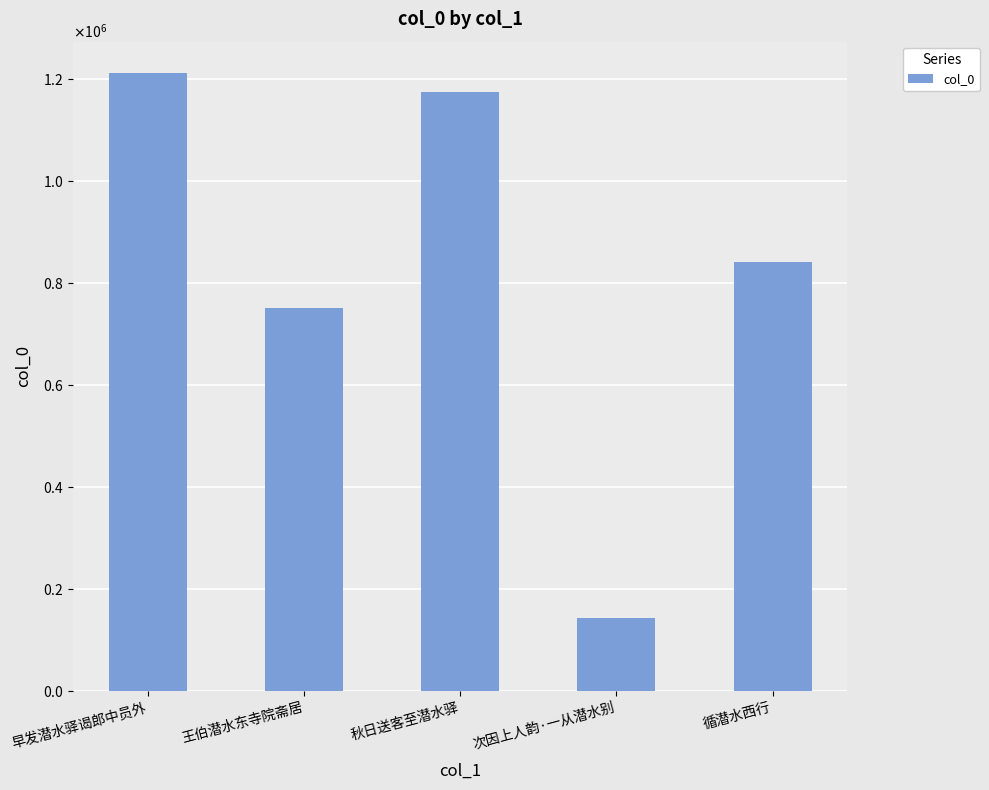

Does the chart contain any negative values?

No